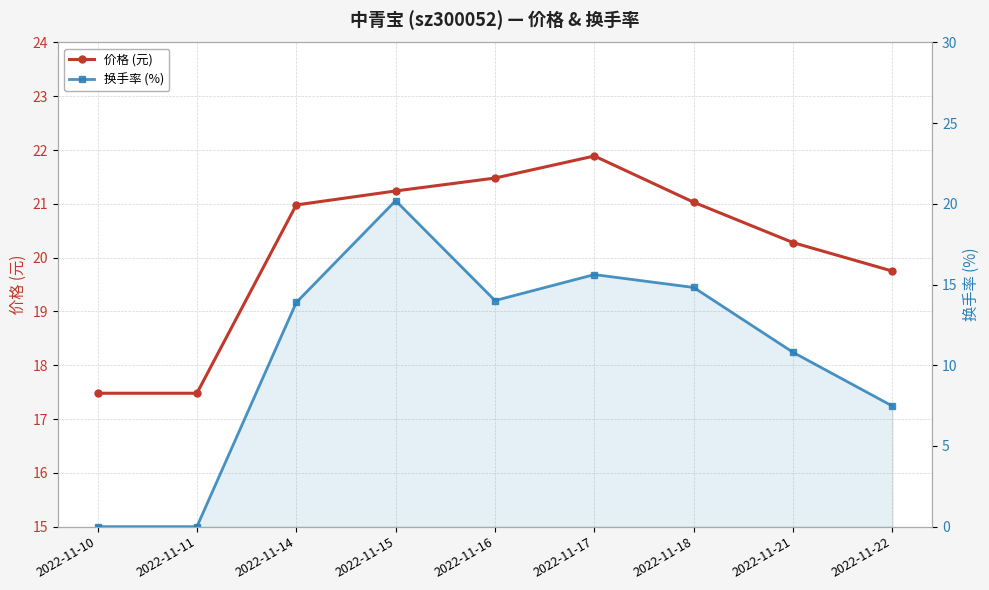

At 2022-11-22, list the series in order from largest to smallest.

价格 (元), 换手率 (%)